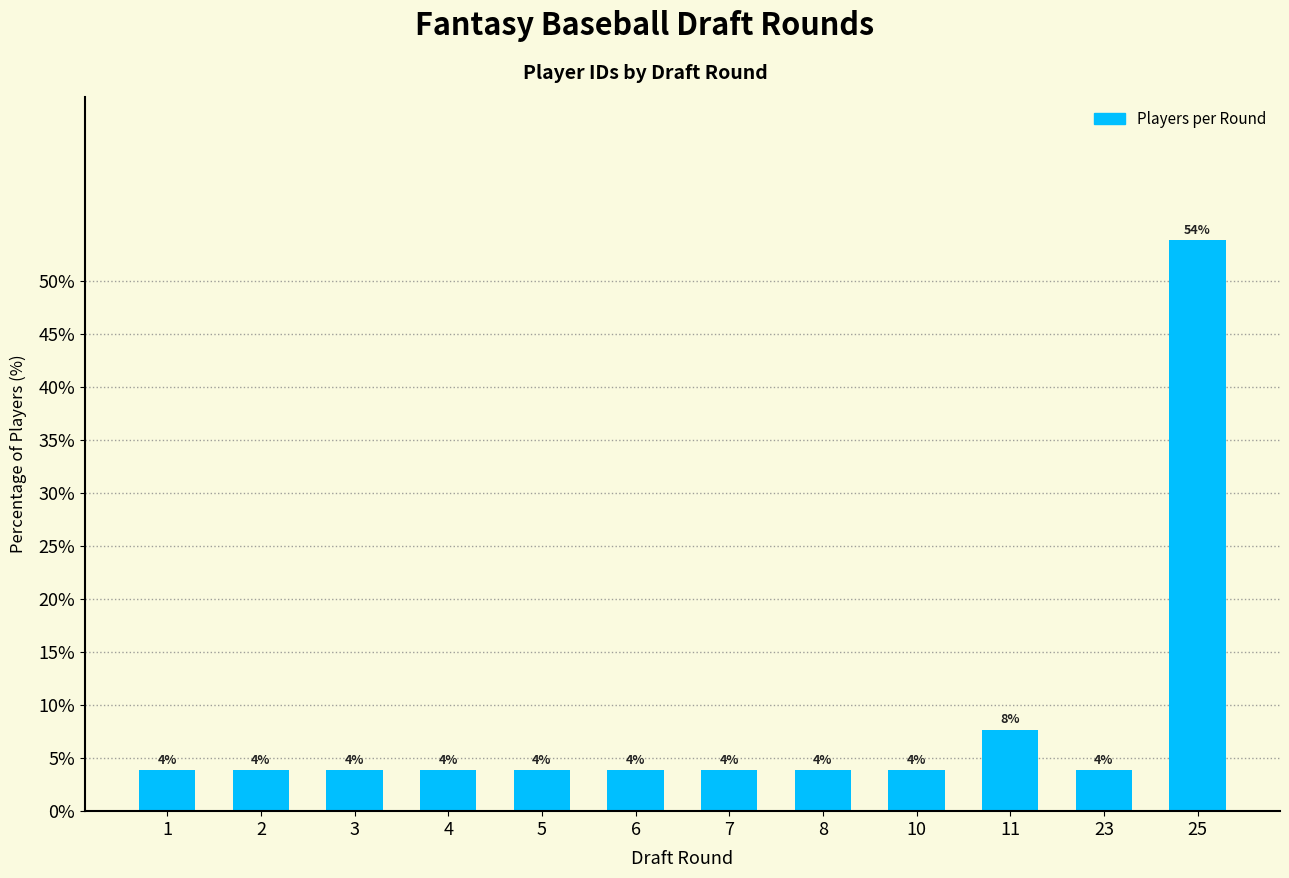

What is the sum of the values at 10 and 25?

57.7